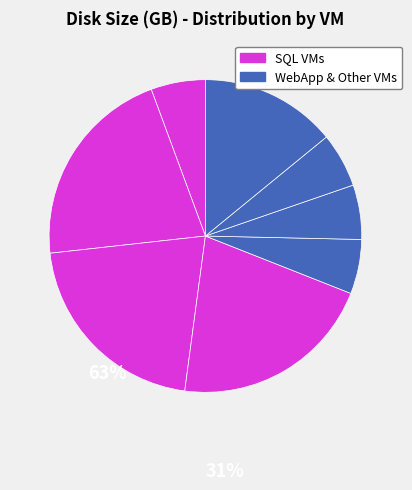

How many slices are in this pie chart?

8